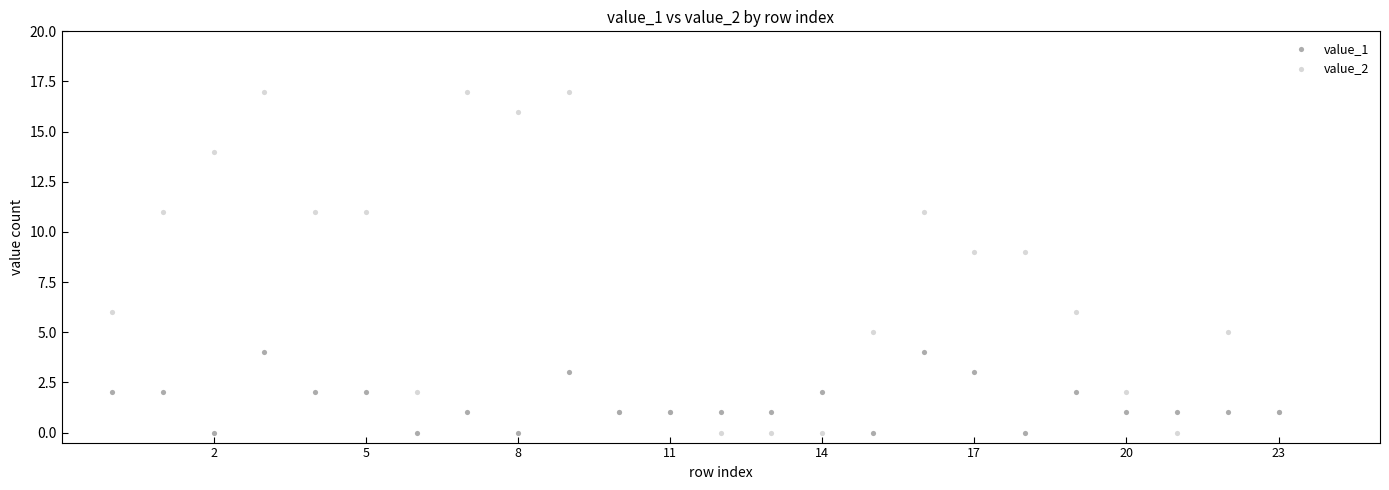

What are all the series names shown in the legend?

value_1, value_2